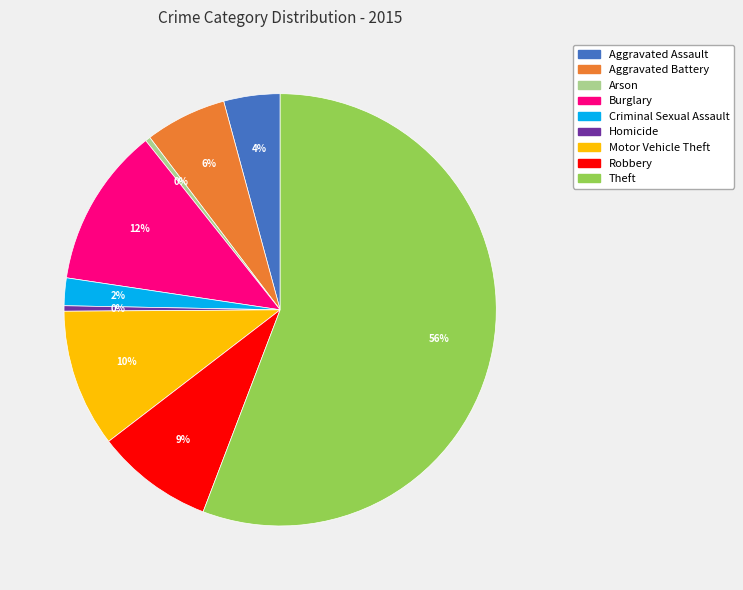

Is it true that Motor Vehicle Theft is 16% of the pie?

False